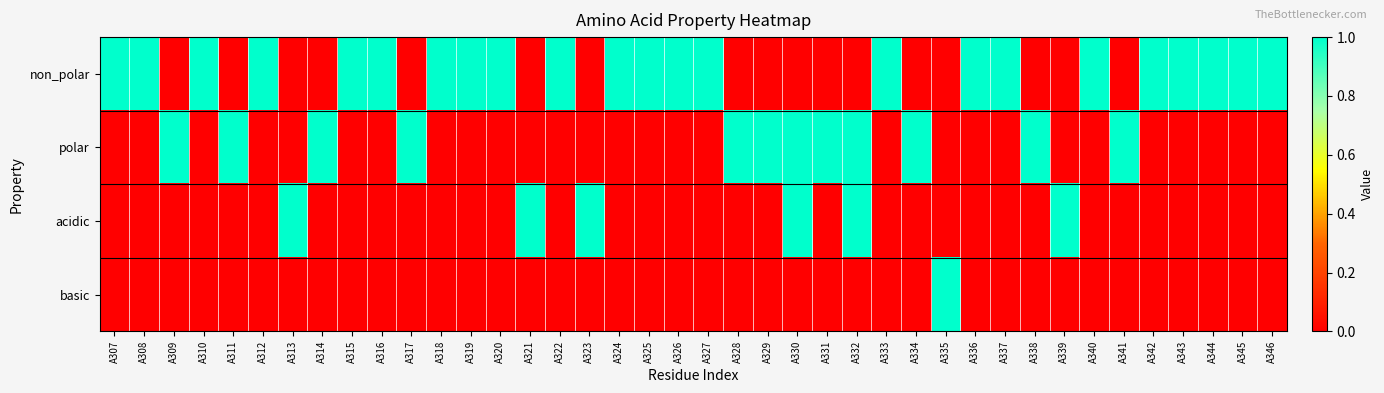

Count the number of categories in the chart.

40